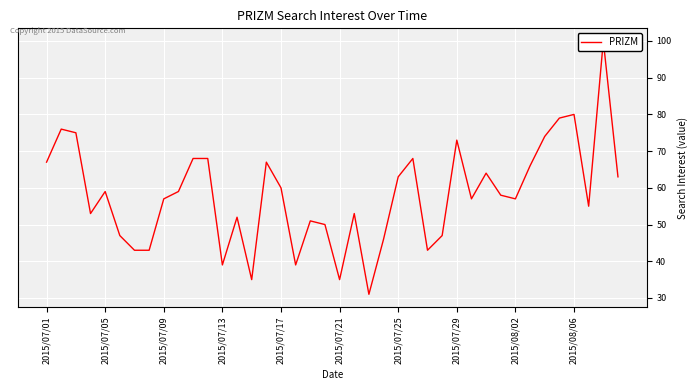

How many interior local peaks (higher than both neighbors) does the data have?

11